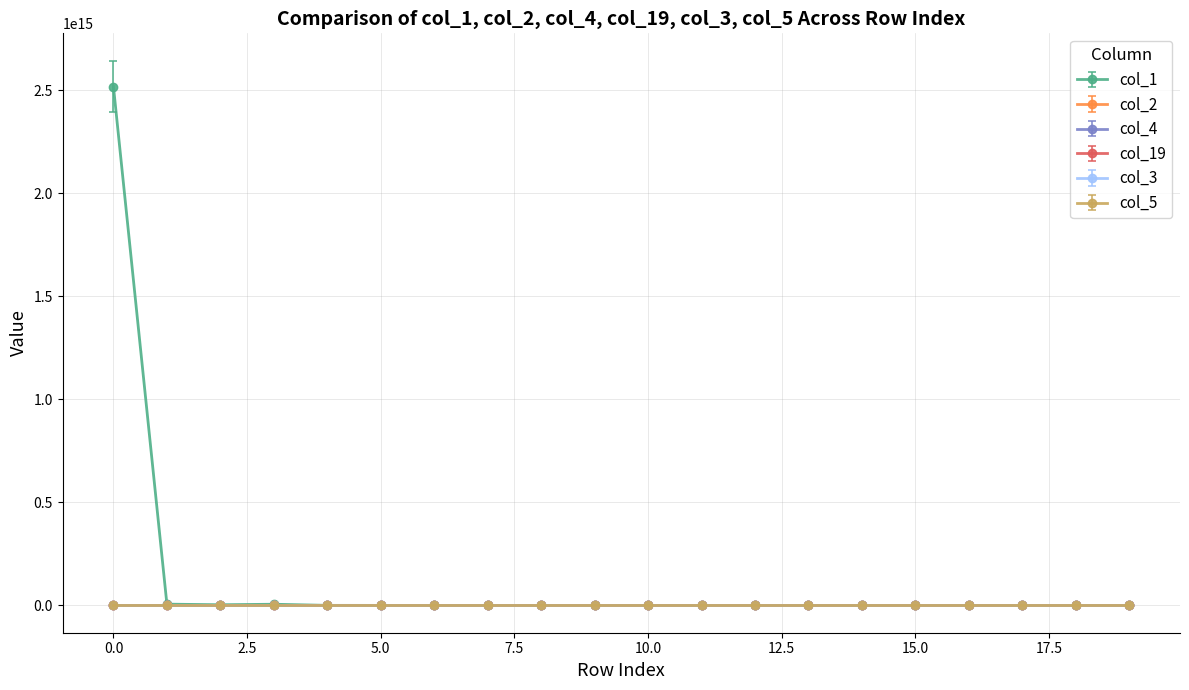

Which series has the largest range (max minus min)?

col_1